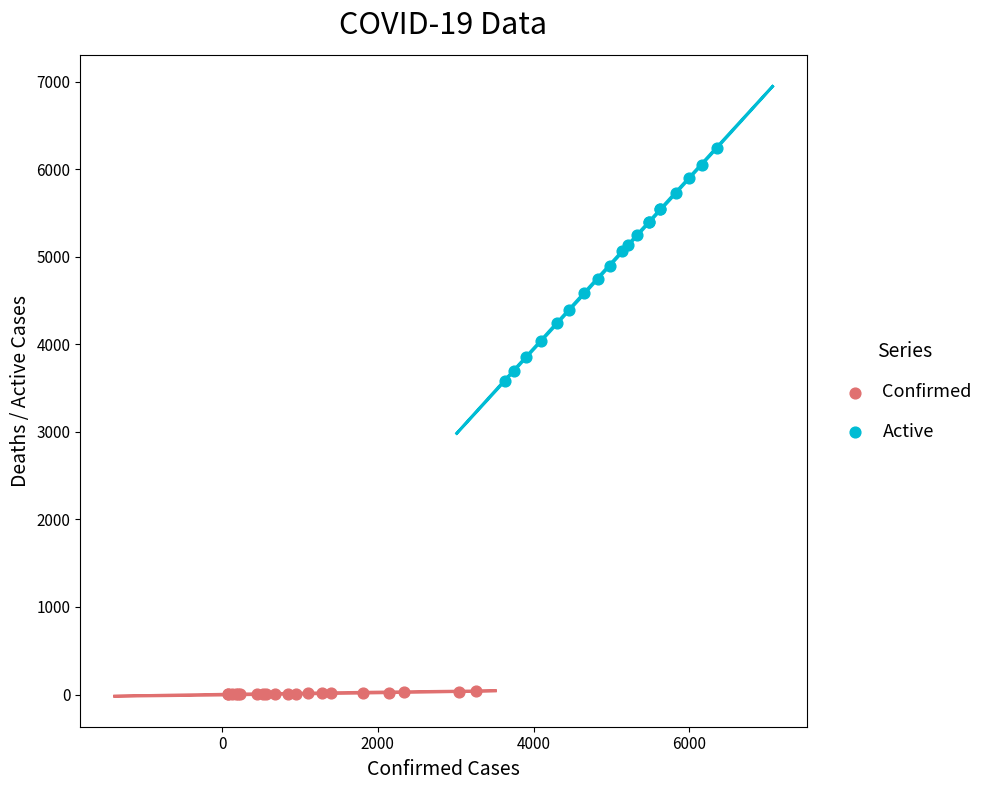

Which series contains the highest Y value?

Active